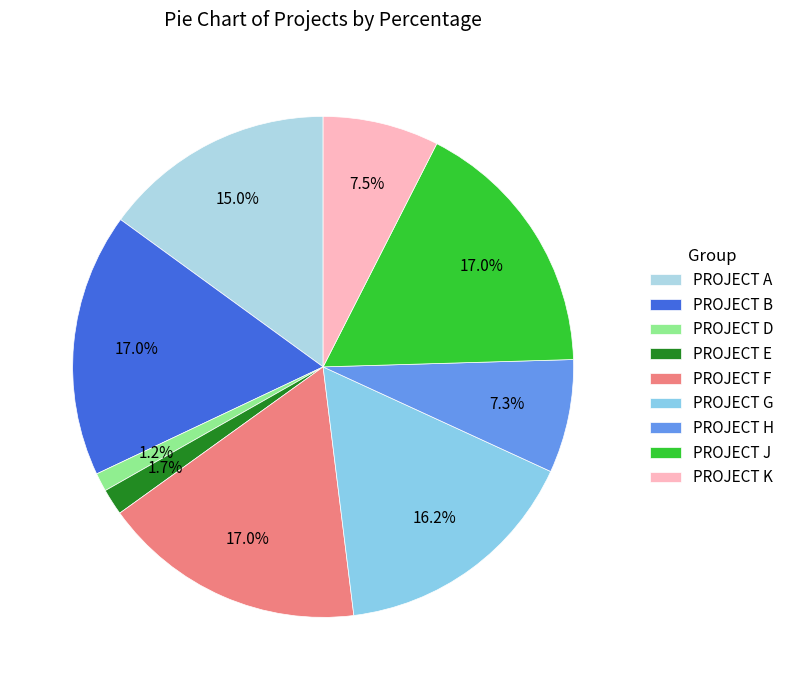

Which slice is the largest?

PROJECT B